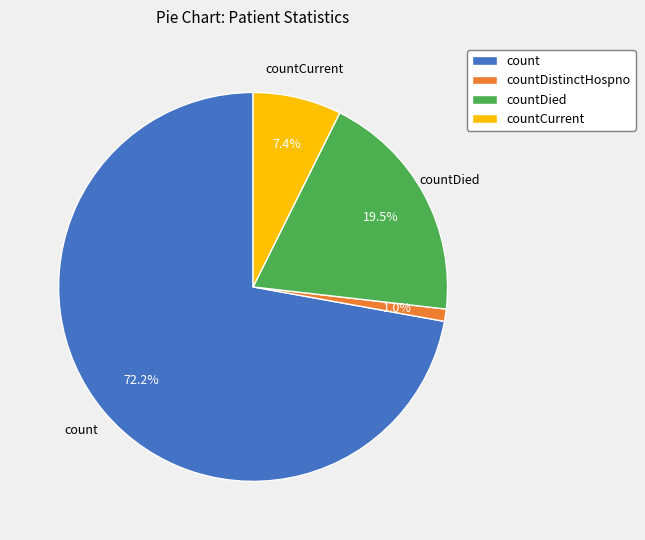

Between countDied and countCurrent, which is larger?

countDied